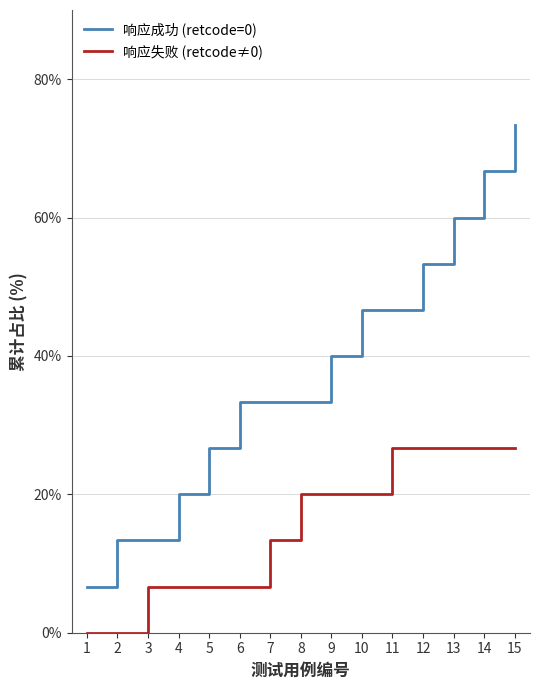

What is the greatest value displayed?

73.3